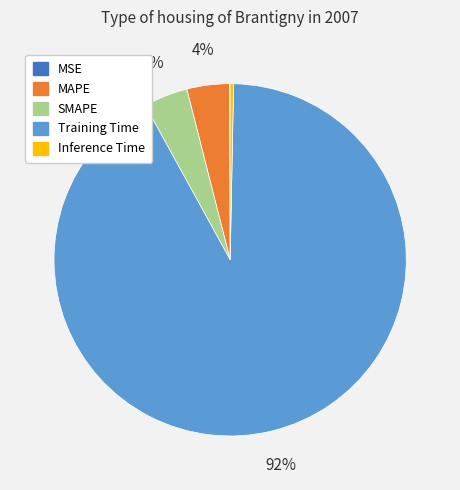

What is the largest slice in the pie chart?

Training Time